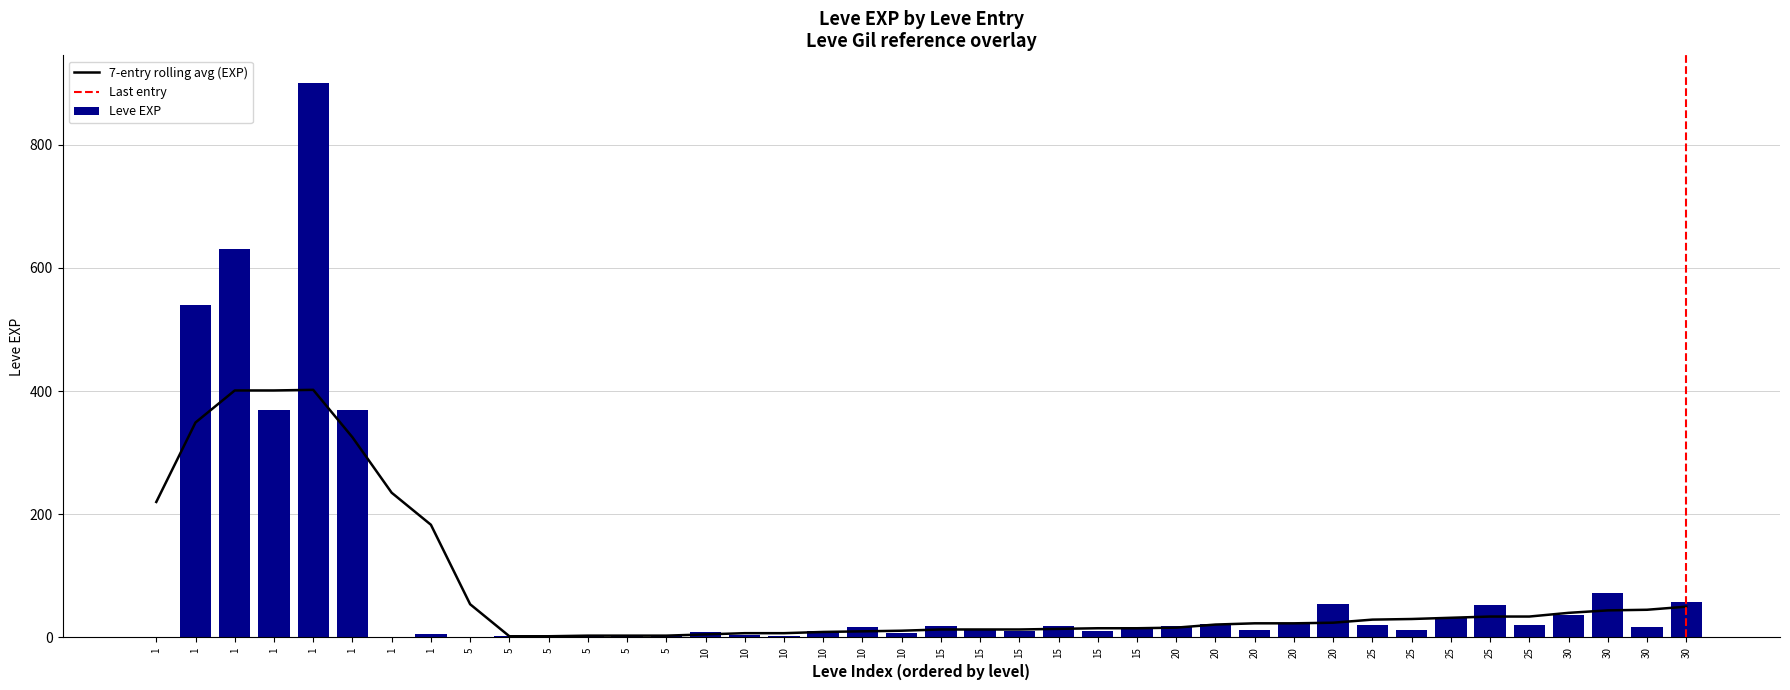

Approximately how many times larger is the value at 5 compared to 10?

1.0